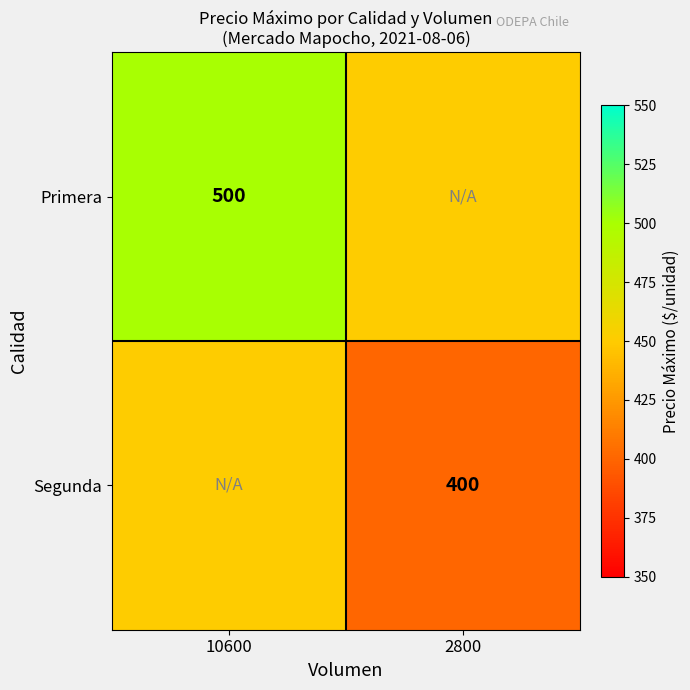

What is the difference between the highest and lowest values at 10600?

50